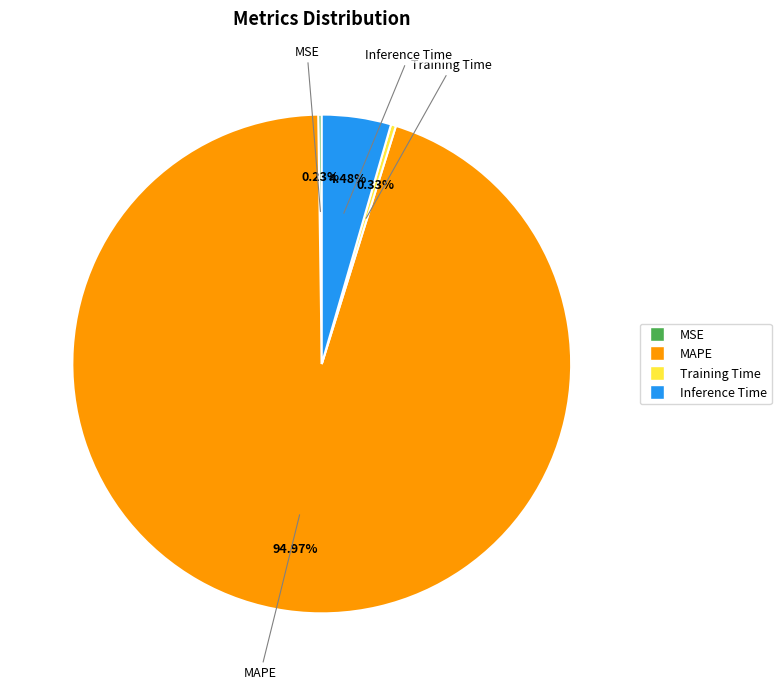

Which has a higher value, Inference Time or MAPE?

MAPE